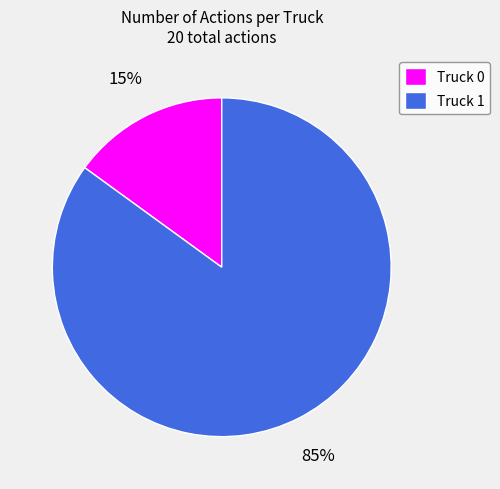

To the nearest percent, what is the difference between the Truck 1 and Truck 0 slice percentages?

70%